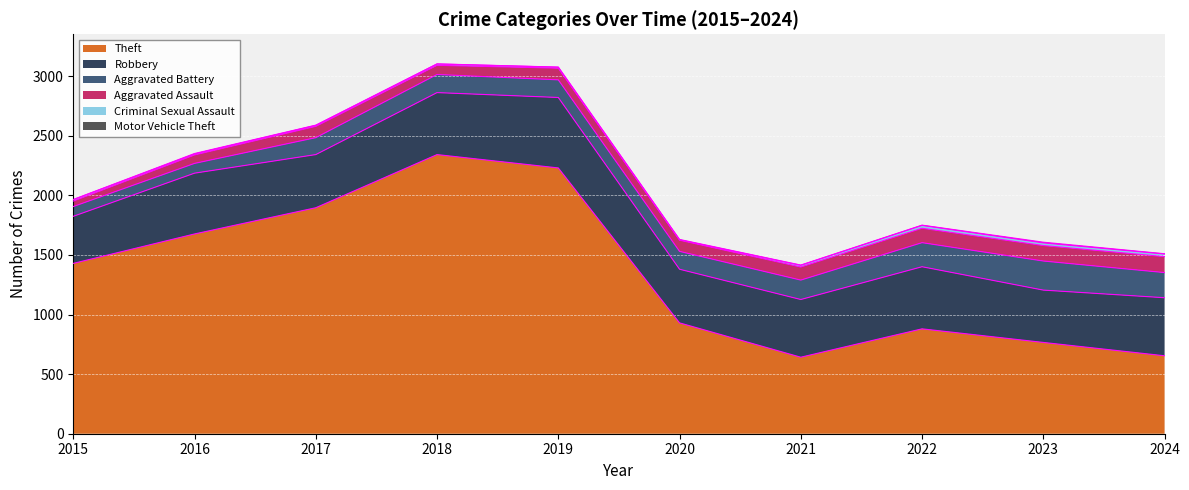

How many lines are shown in the chart?

6